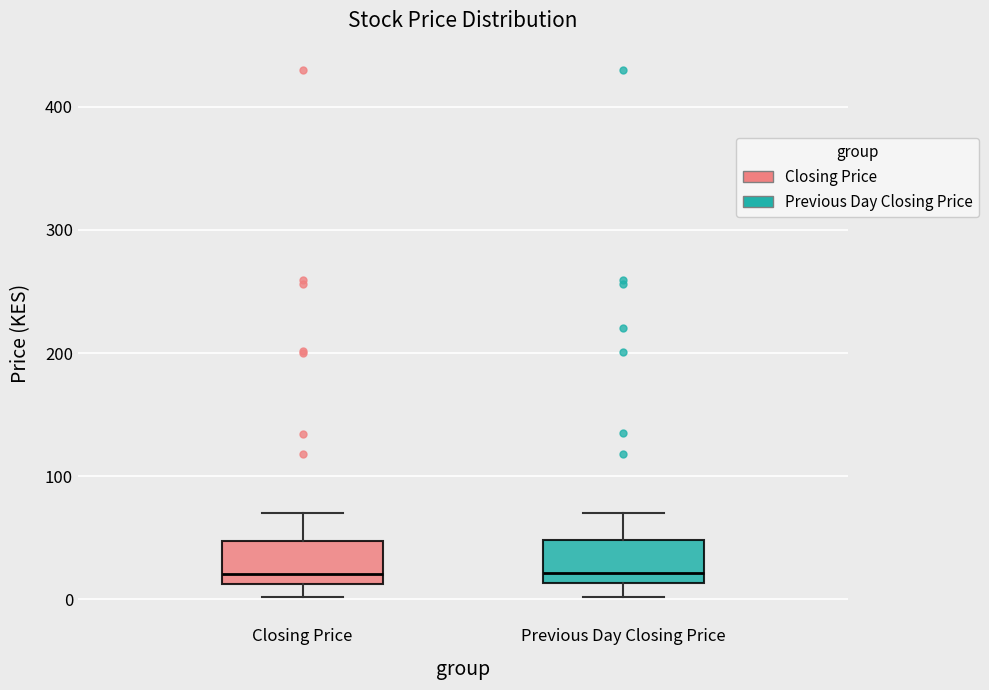

Reading left to right, transcribe this box plot: for each box, give where its median line is, the range the box spans, and where its two whiskers end, as read against the y-axis. The values are not printed on the chart, so give them approximately, as read against the axis.

Closing Price: median 20, box 10 to 50, whiskers 0 to 70
Previous Day Closing Price: median 20, box 10 to 50, whiskers 0 to 70